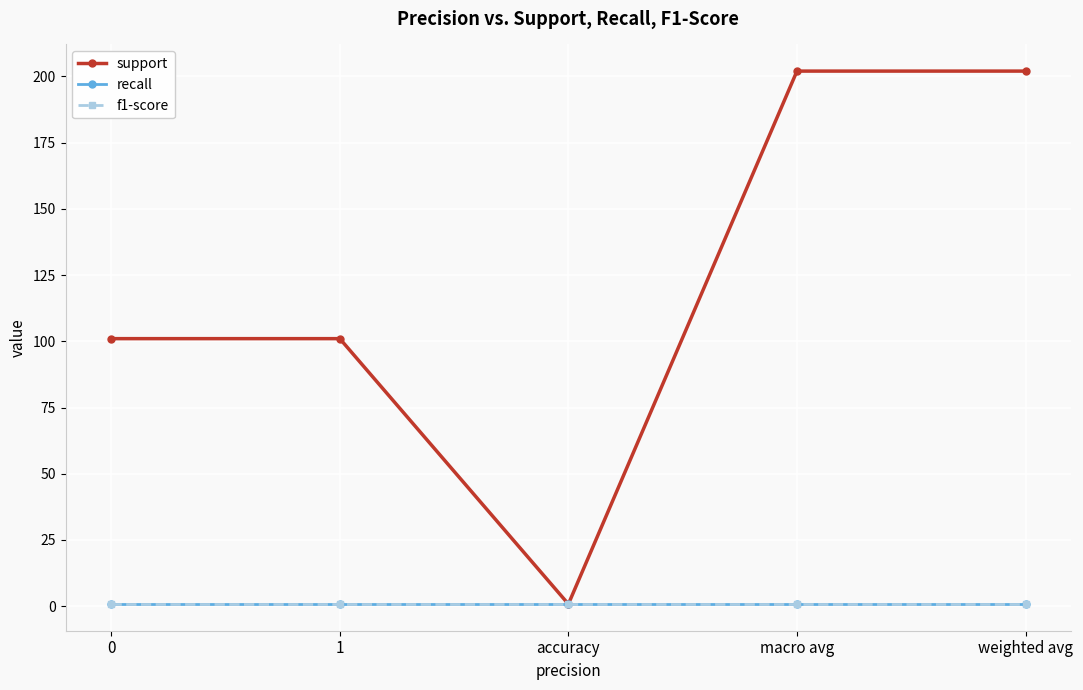

True or false: support has more than 2 interior local peaks.

False